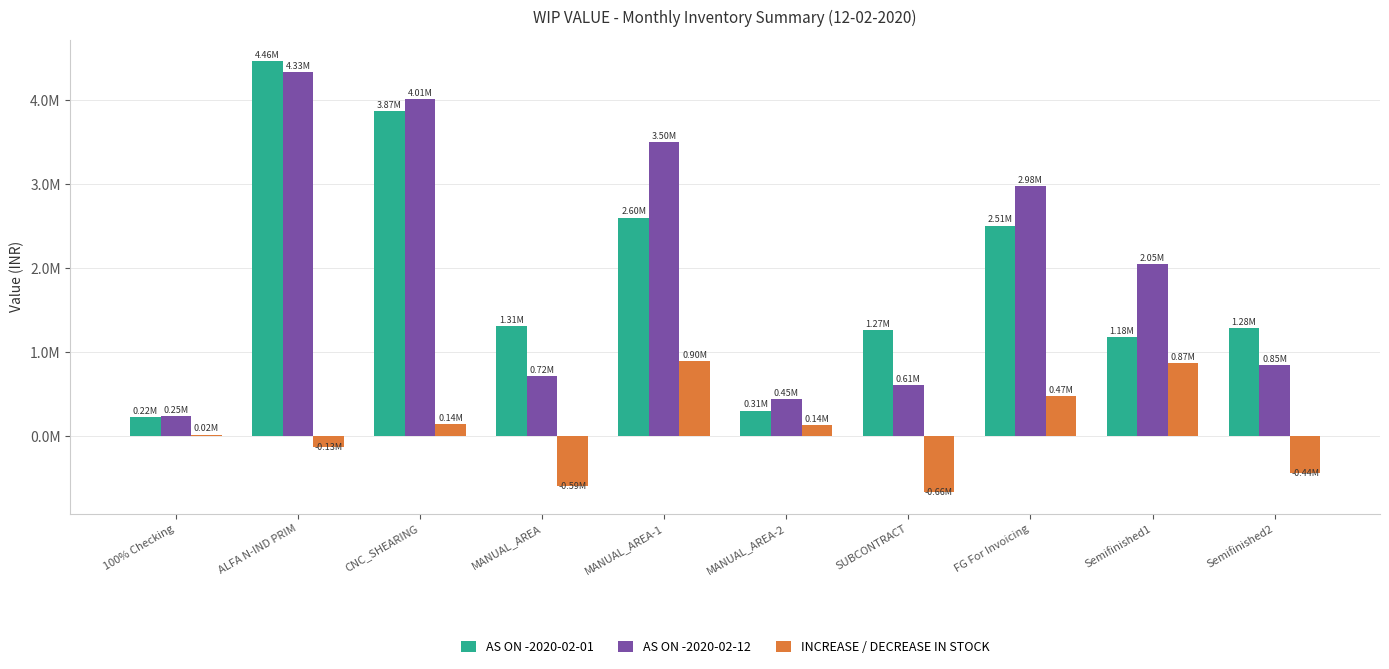

Are the bars grouped side by side (vs. stacked)?

Yes